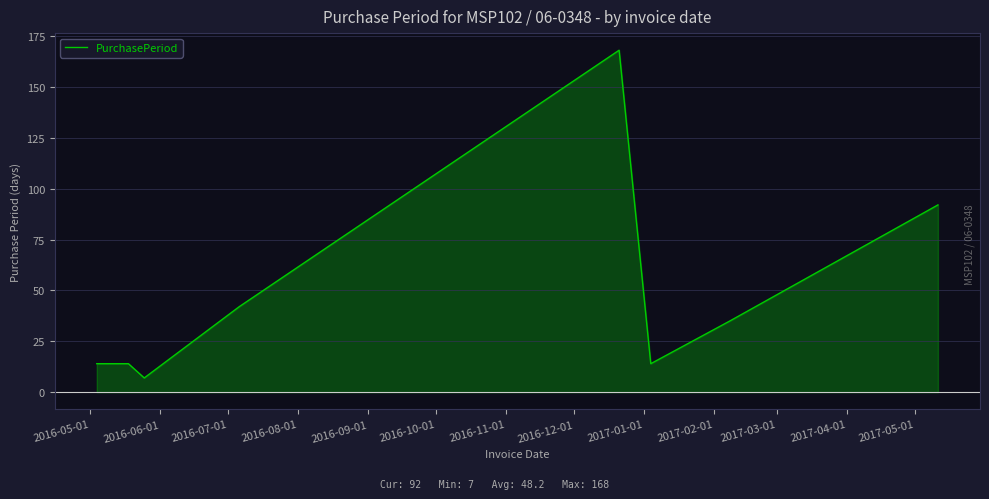

What is the highest value of the PurchasePeriod series?

168